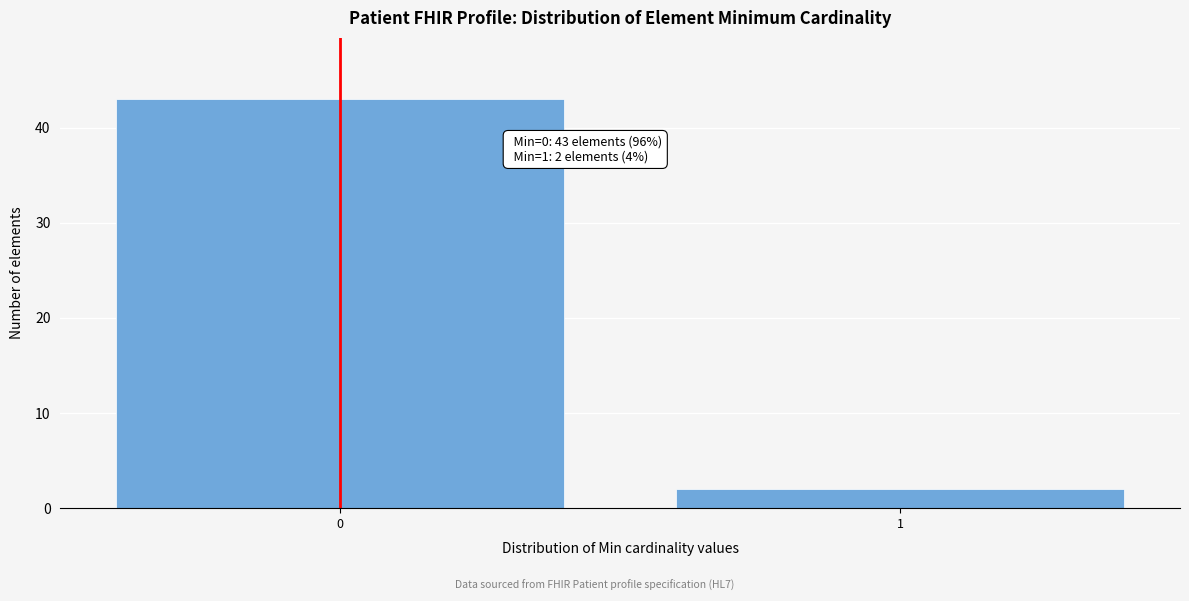

Reading left to right, list all the values displayed in this chart.

43	2